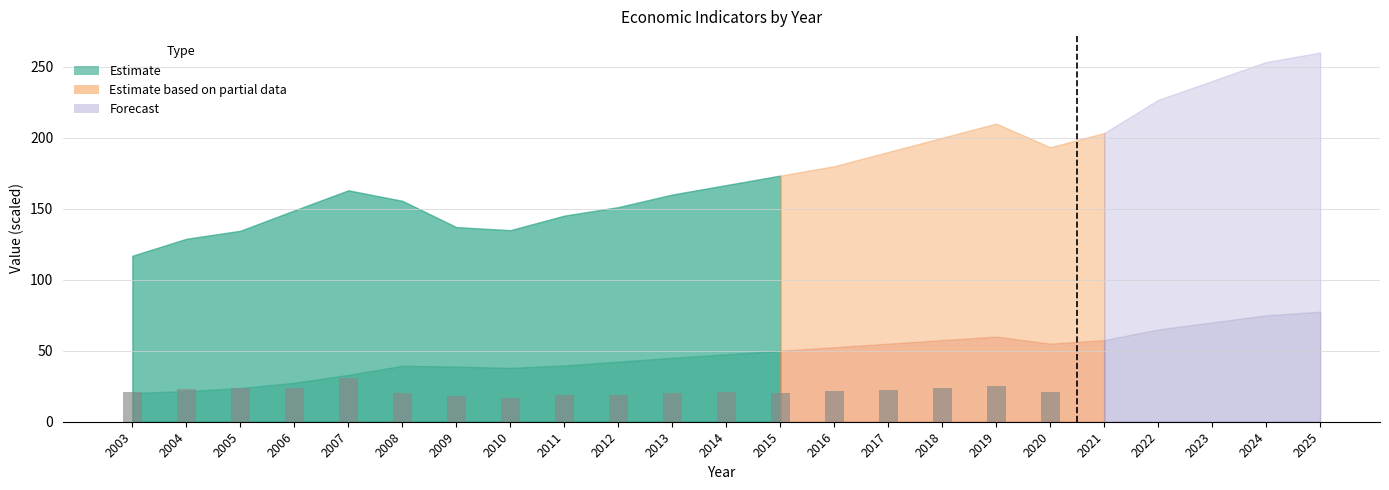

At which category does the chart reach its minimum across all series?

2010